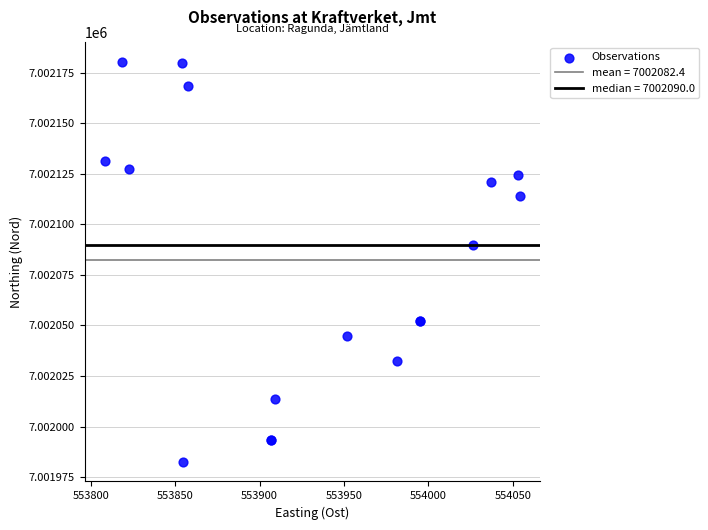

What Y value in the scatter plot is closest to 7002081?

7002090.0